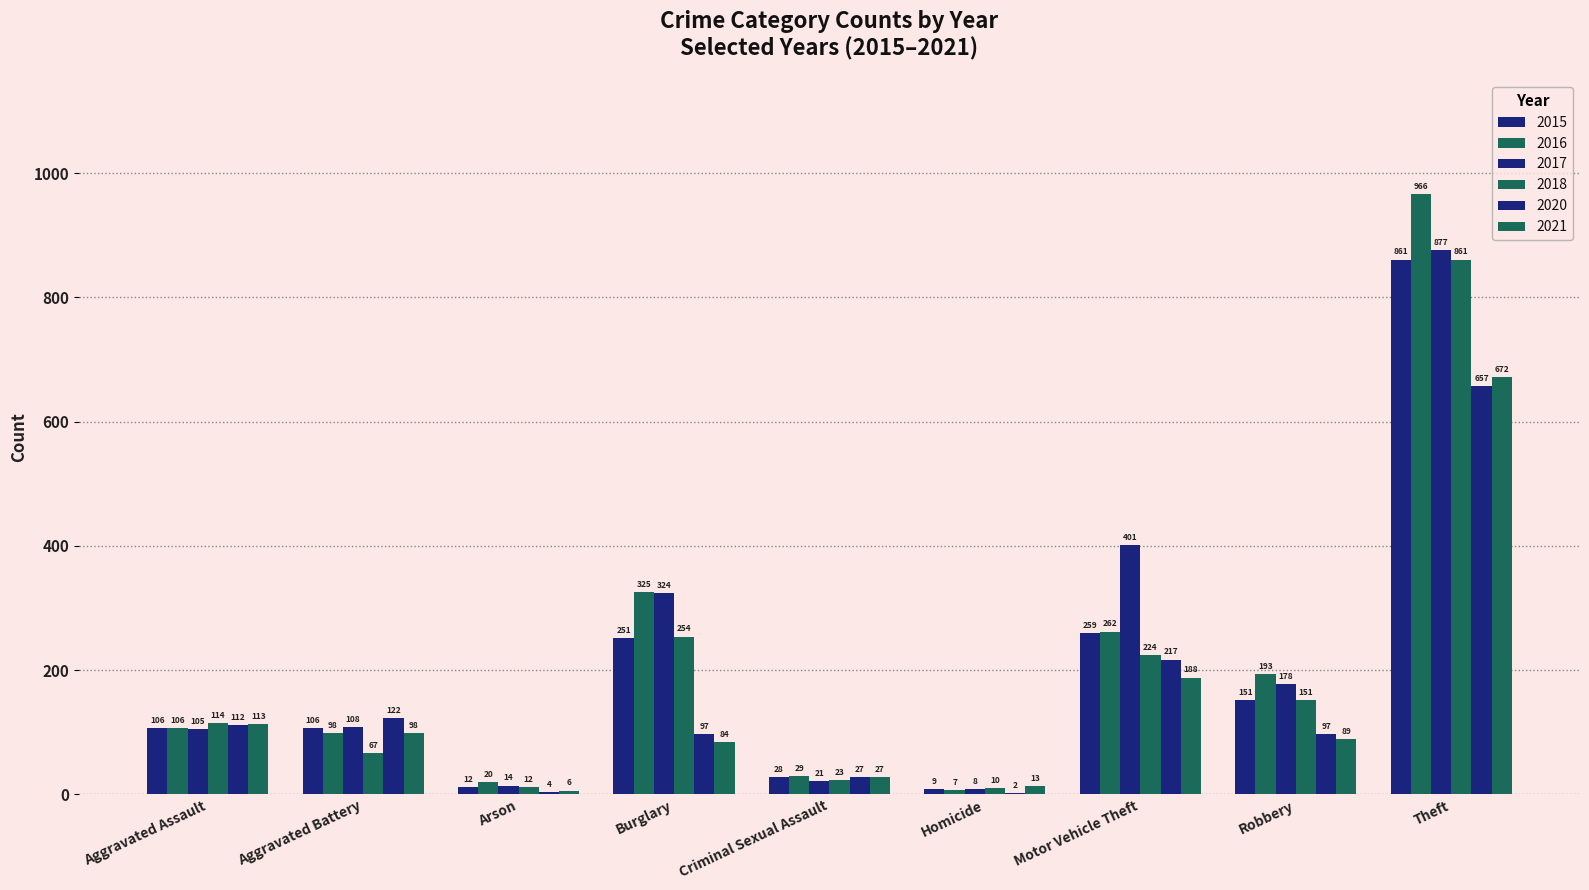

How many data points does each series have?

9